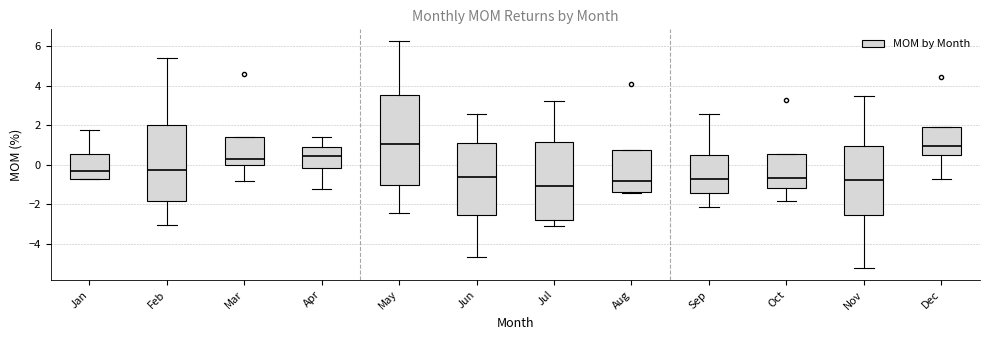

Which box is the tallest, from its lower edge to its upper edge?

May